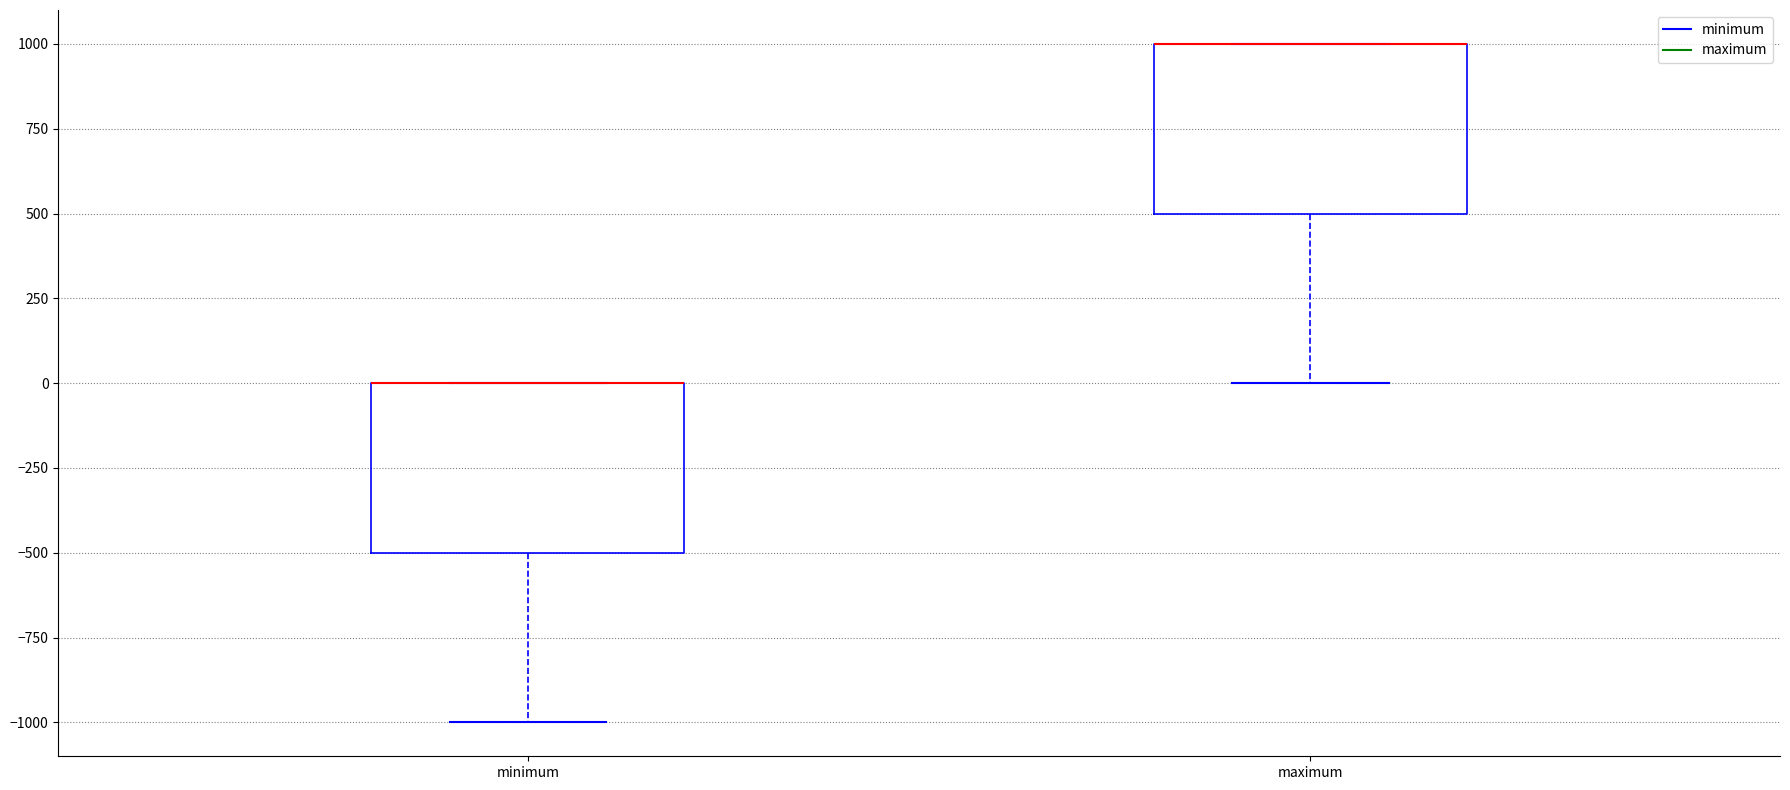

Where is the lower edge of the box for minimum on the y-axis? The values are not printed on the chart, so give them approximately, as read against the axis.

-500